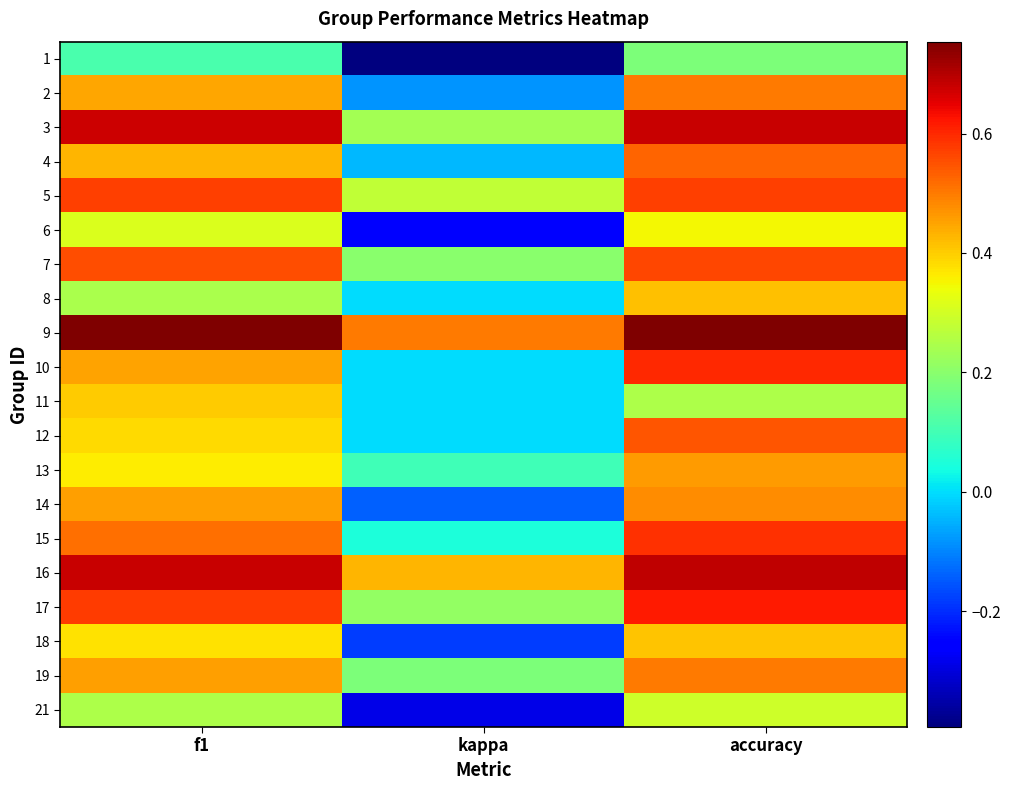

Reading left to right, transcribe all the data shown in this chart.

1: f1=0.1	kappa=-0.4	accuracy=0.2
2: f1=0.4	kappa=-0.1	accuracy=0.5
3: f1=0.7	kappa=0.2	accuracy=0.7
4: f1=0.4	kappa=-0.0	accuracy=0.5
5: f1=0.6	kappa=0.3	accuracy=0.6
6: f1=0.3	kappa=-0.3	accuracy=0.3
7: f1=0.6	kappa=0.2	accuracy=0.6
8: f1=0.2	kappa=0.0	accuracy=0.4
9: f1=0.8	kappa=0.5	accuracy=0.8
10: f1=0.5	kappa=0.0	accuracy=0.6
11: f1=0.4	kappa=0.0	accuracy=0.2
12: f1=0.4	kappa=0.0	accuracy=0.5
13: f1=0.4	kappa=0.1	accuracy=0.5
14: f1=0.5	kappa=-0.1	accuracy=0.5
15: f1=0.5	kappa=0.0	accuracy=0.6
16: f1=0.7	kappa=0.4	accuracy=0.7
17: f1=0.6	kappa=0.2	accuracy=0.6
18: f1=0.4	kappa=-0.2	accuracy=0.4
19: f1=0.5	kappa=0.2	accuracy=0.5
21: f1=0.2	kappa=-0.3	accuracy=0.3